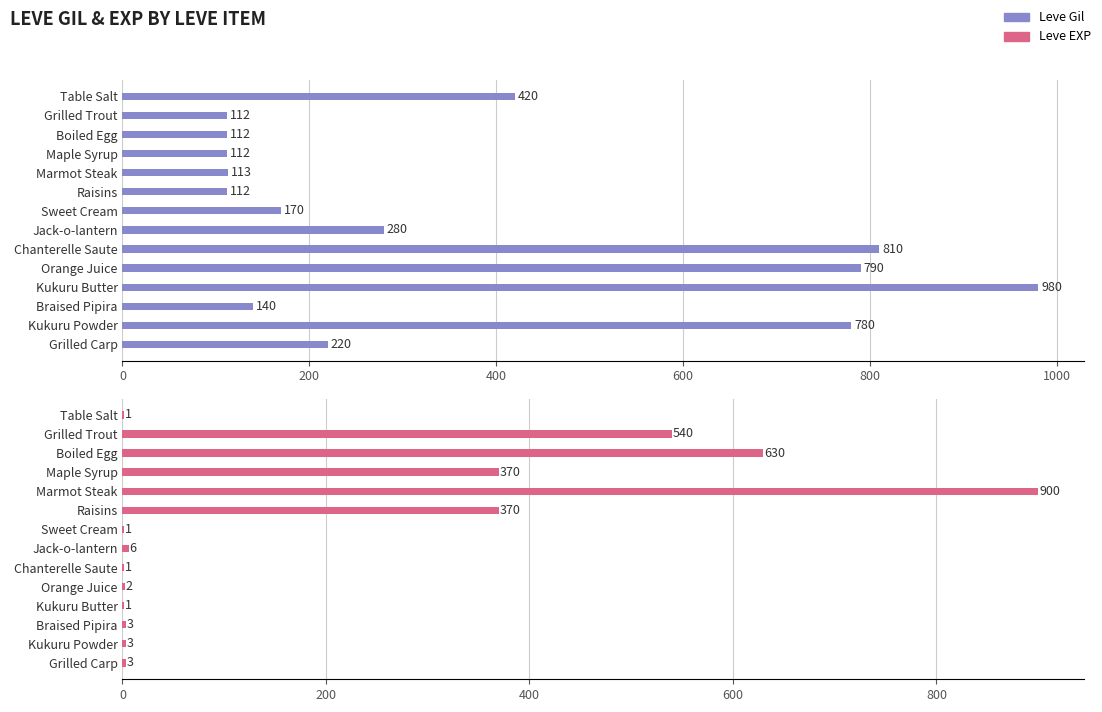

Which series has the largest total across all categories?

Leve Gil